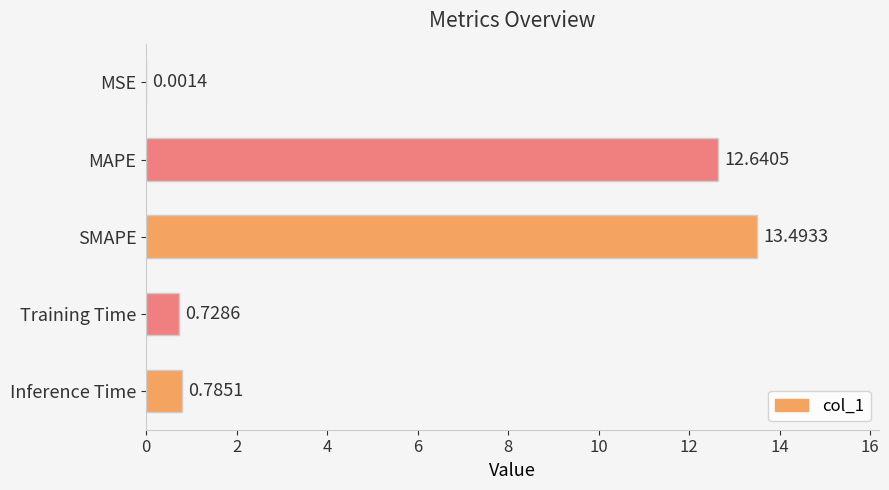

At which category does the chart reach its peak across all series?

SMAPE